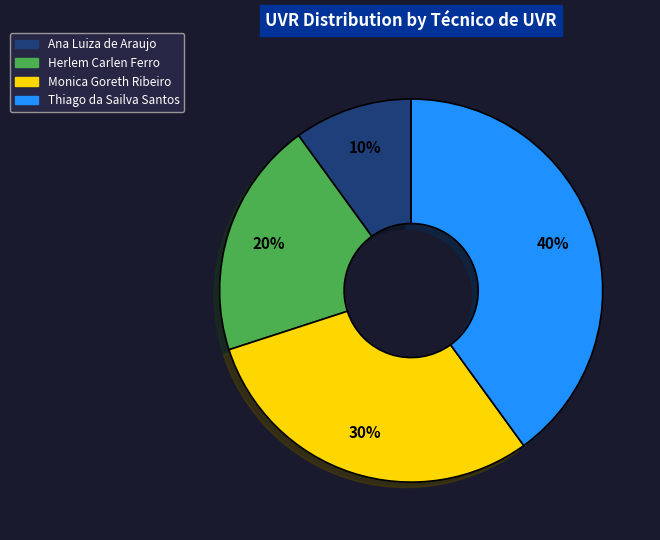

Is there any slice that represents more than half of the pie?

No